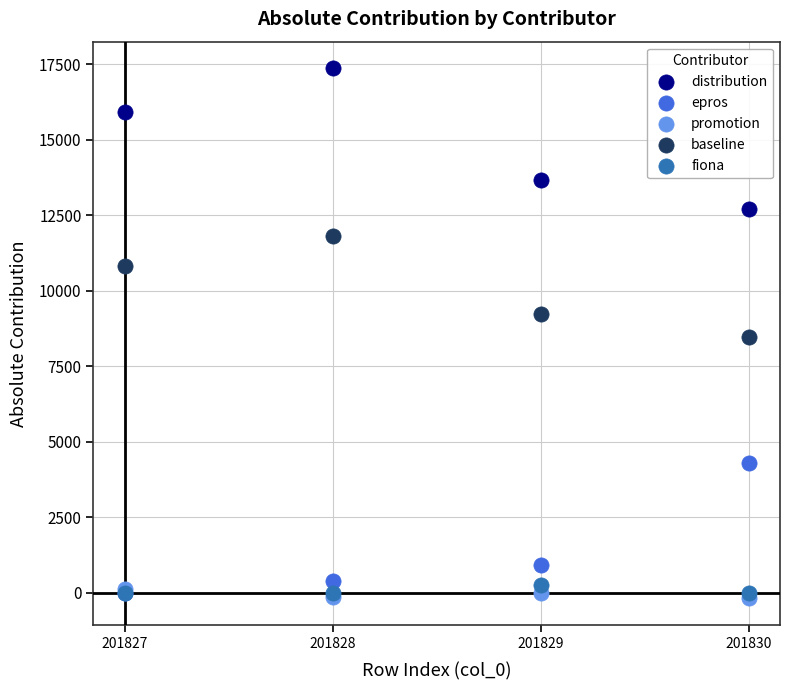

In the epros series, what Y value is closest to 2144?

929.6